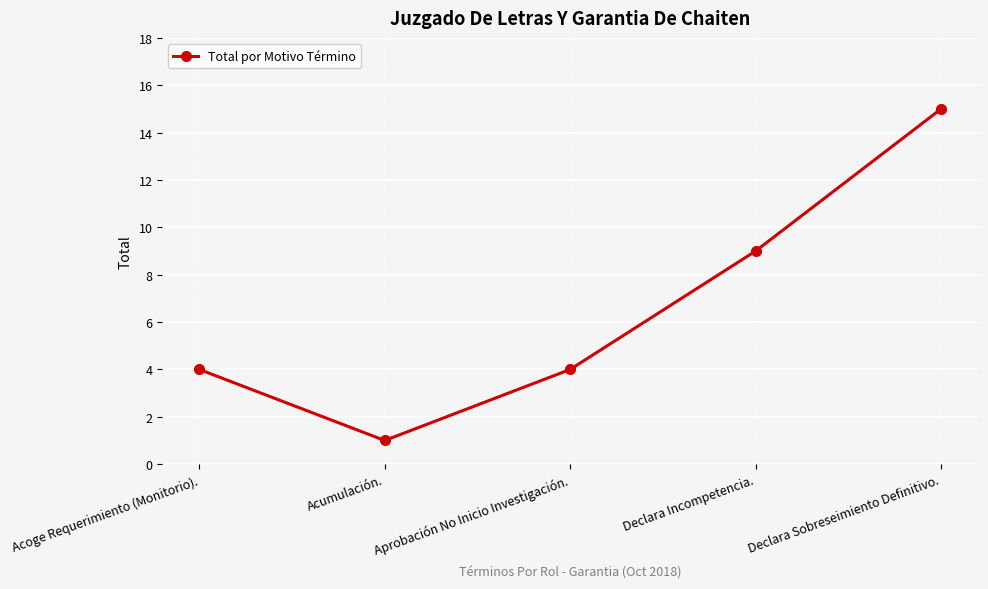

What is the label of the 2nd point from the left?

Acumulación.